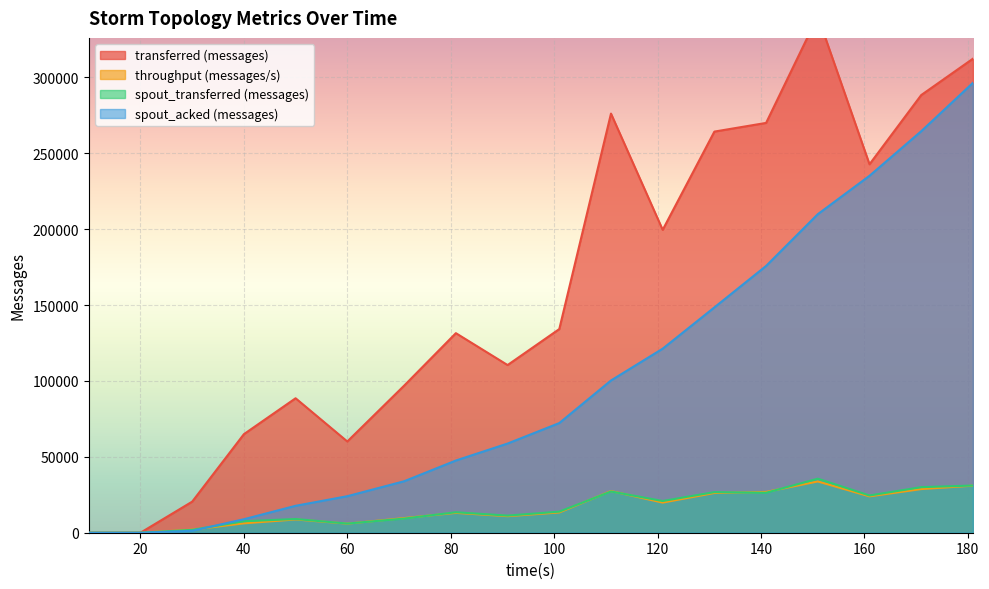

In throughput (messages/s), how many points are lower than both neighbors (excluding endpoints)?

4